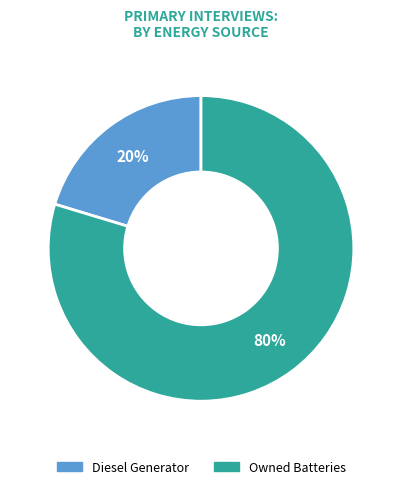

To the nearest percent, what portion does Diesel Generator represent?

20%